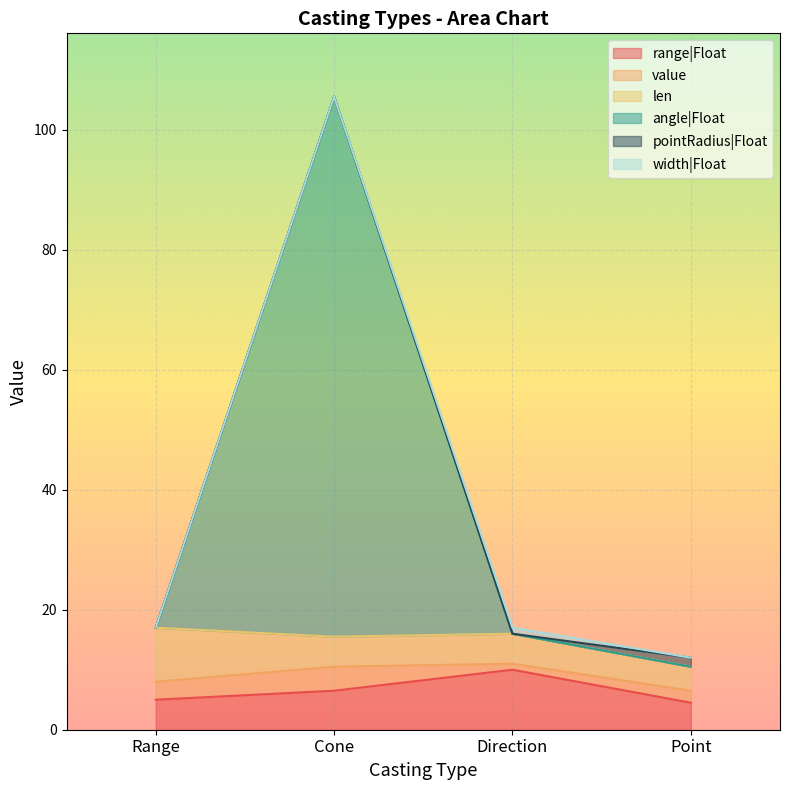

Reading left to right, what are all the values shown in this chart?

range|Float: Range=5.0	Cone=6.5	Direction=10.0	Point=4.5
value: Range=3.0	Cone=4.0	Direction=1.0	Point=2.0
len: Range=9.0	Cone=5.0	Direction=5.0	Point=4.0
angle|Float: Range=0.0	Cone=90.0	Direction=0.0	Point=0.0
pointRadius|Float: Range=0.0	Cone=0.0	Direction=0.0	Point=1.5
width|Float: Range=0.0	Cone=0.0	Direction=1.0	Point=0.0